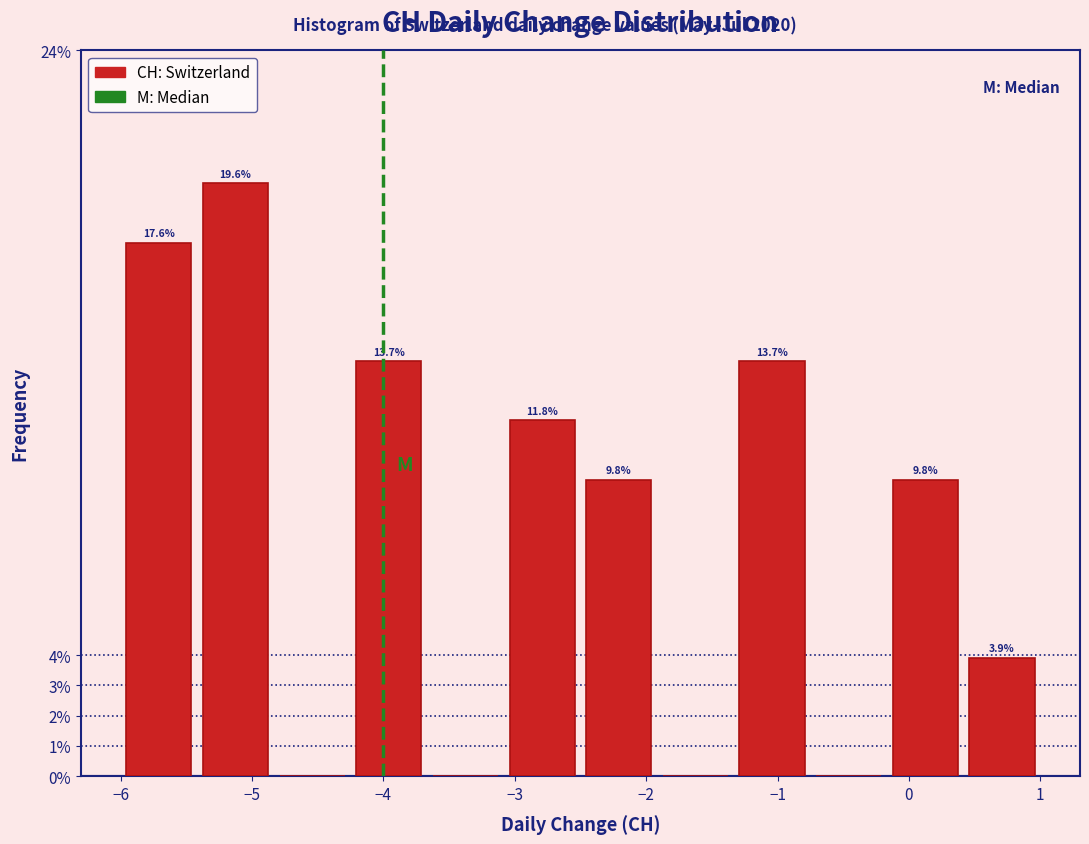

Which range on the x-axis has the tallest bar?

-5.4 to -4.8